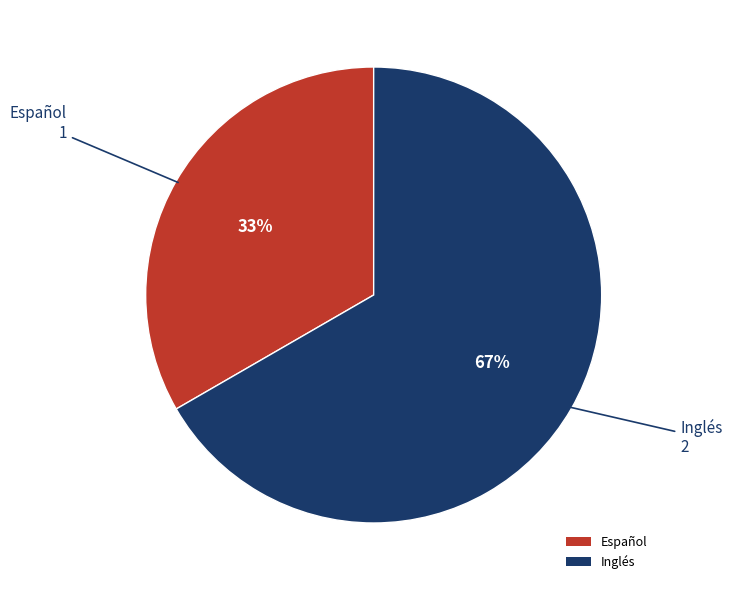

How many segments does this pie chart have?

2